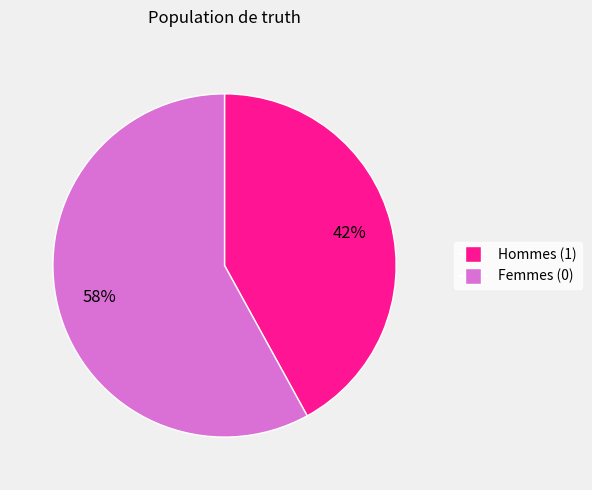

How many slices are in this pie chart?

2